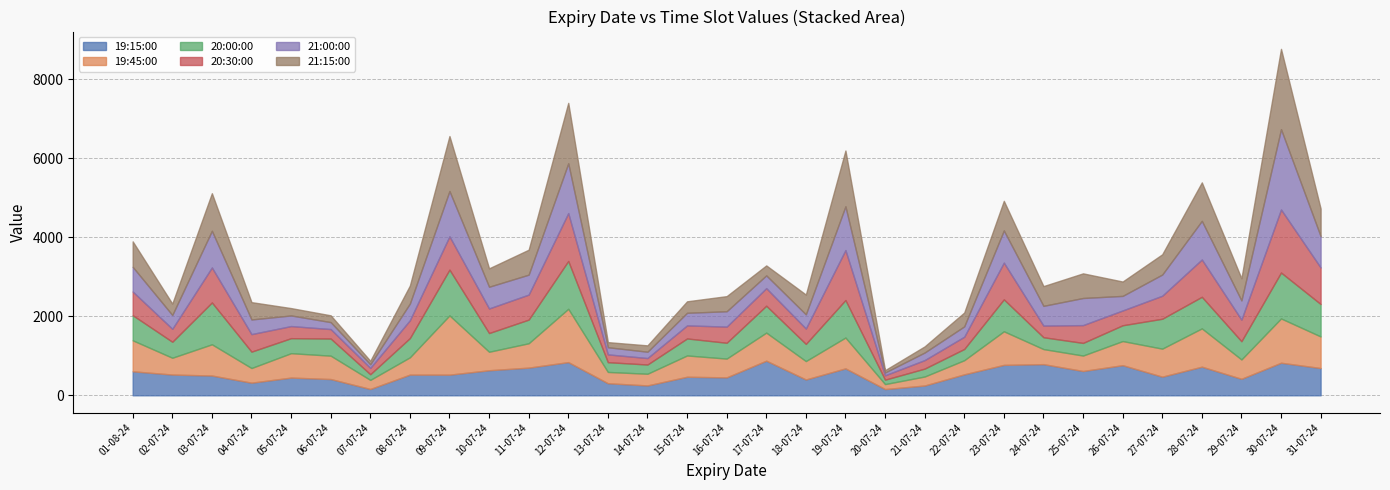

What is the average value of the 19:15:00 series?

537.0